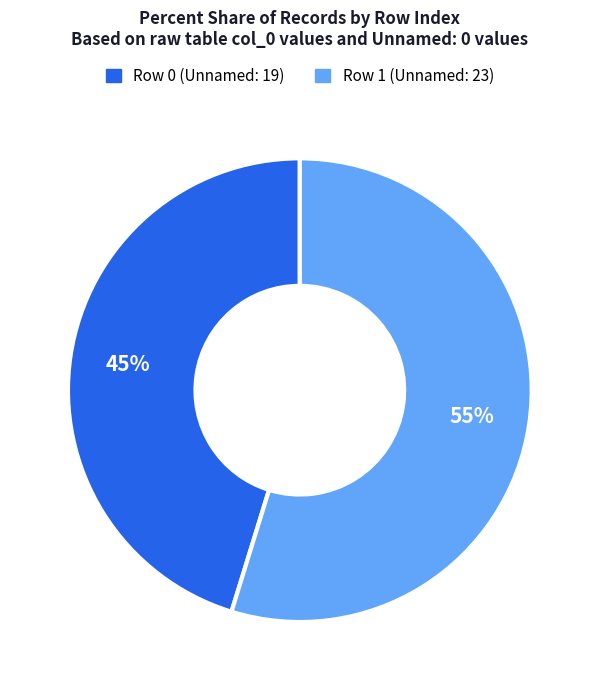

To the nearest percent, what percentage of the pie is Row 1 (Unnamed: 23)?

55%